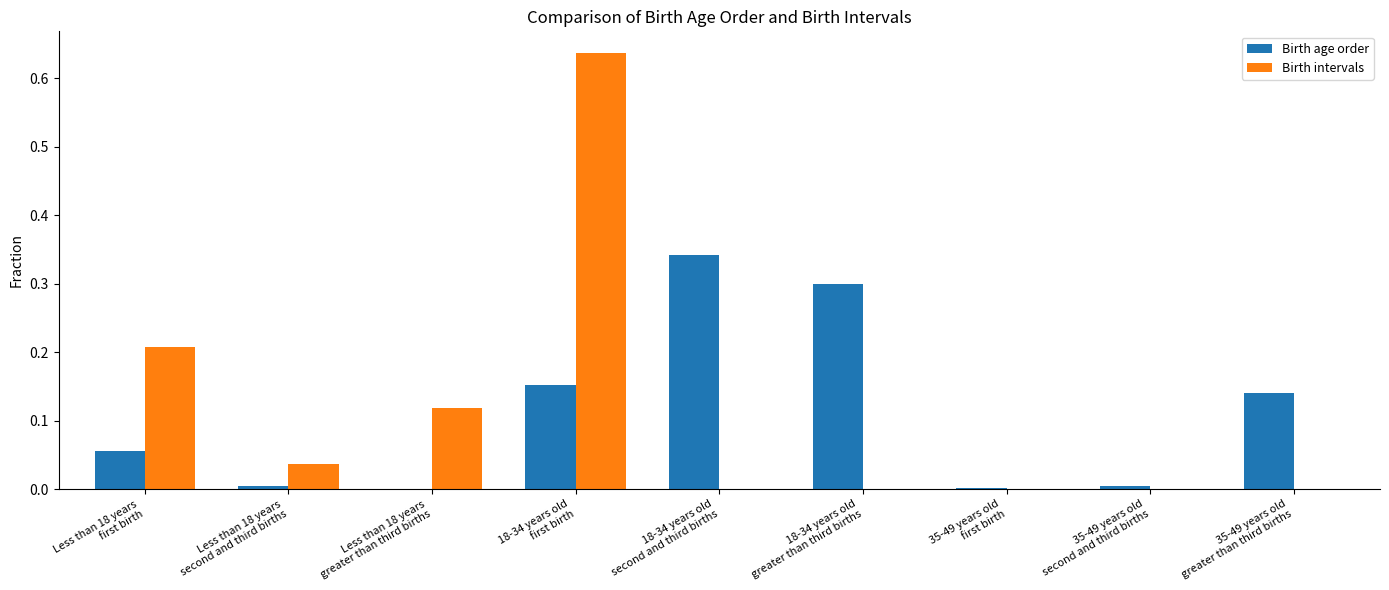

What is the sum of all Birth intervals values?

1.0